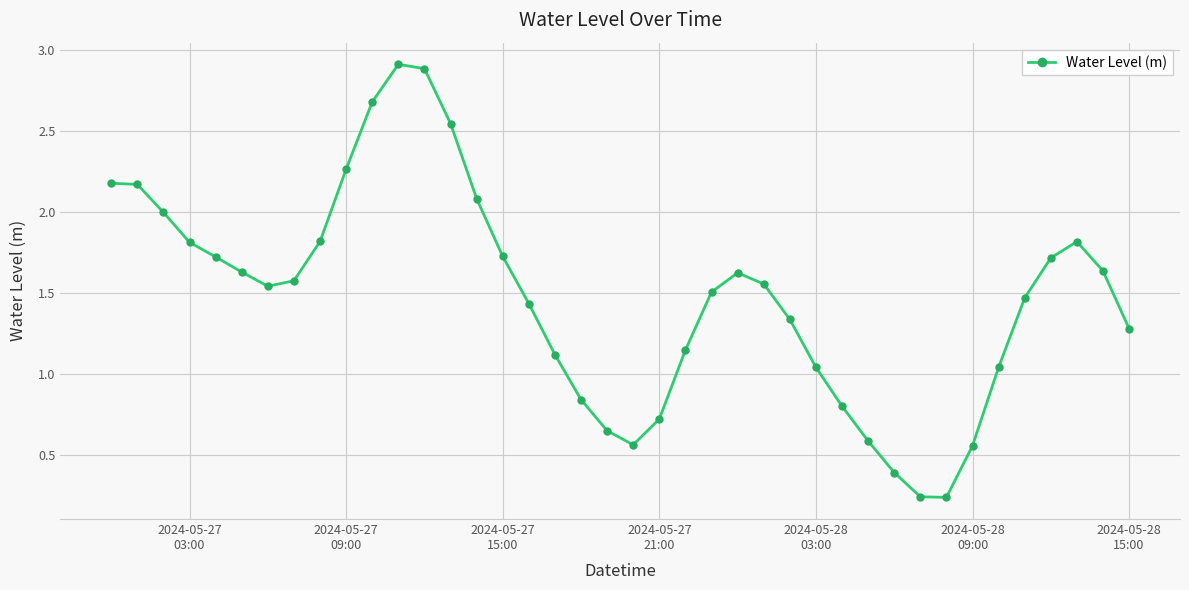

True or false: the data has more than 0 interior local peaks.

True